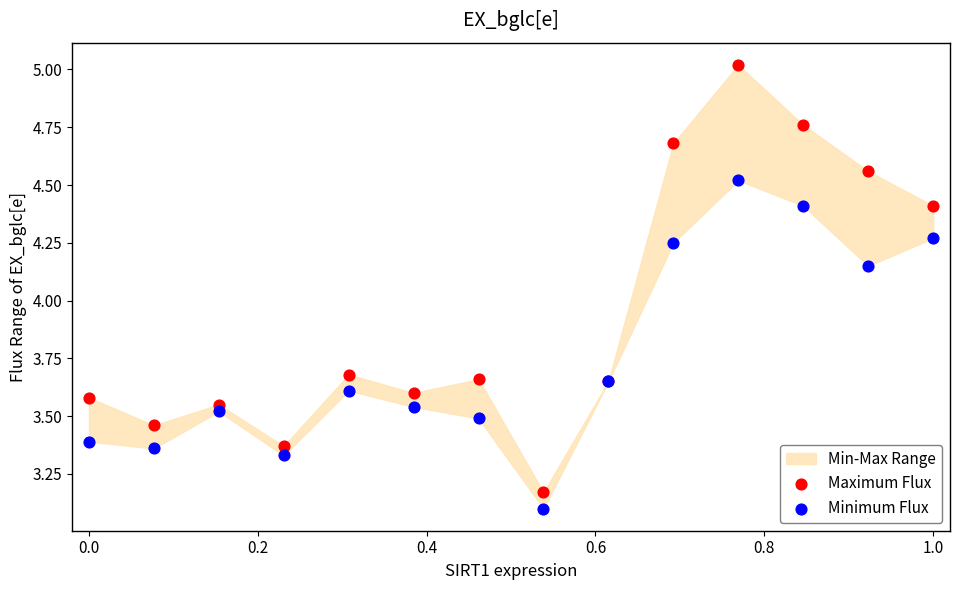

Which series contains the highest Y value?

Maximum Flux